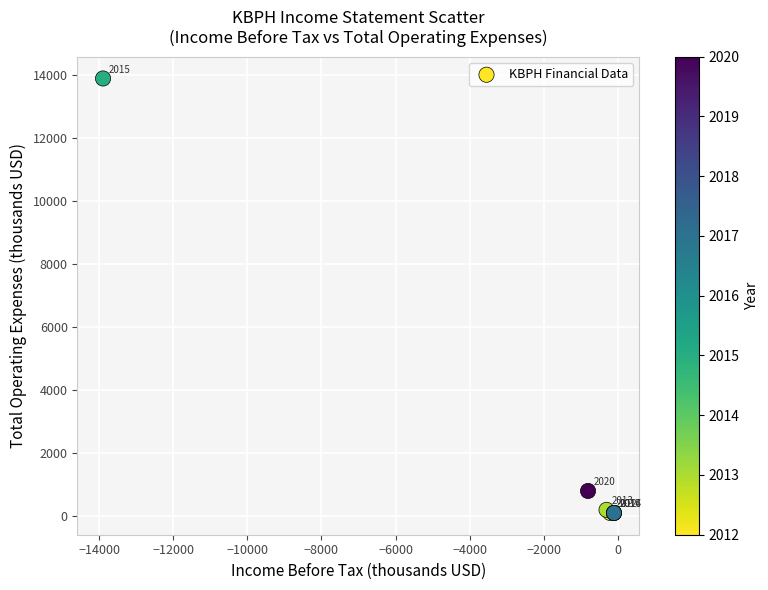

What Y value in the scatter plot is closest to 7000?

800